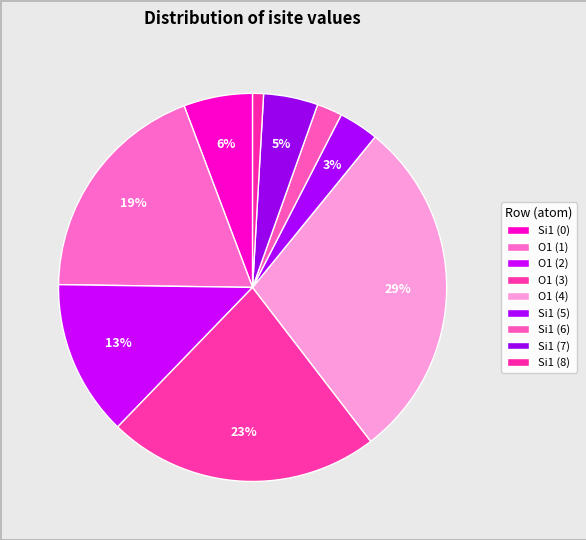

Which slice is the smallest?

8